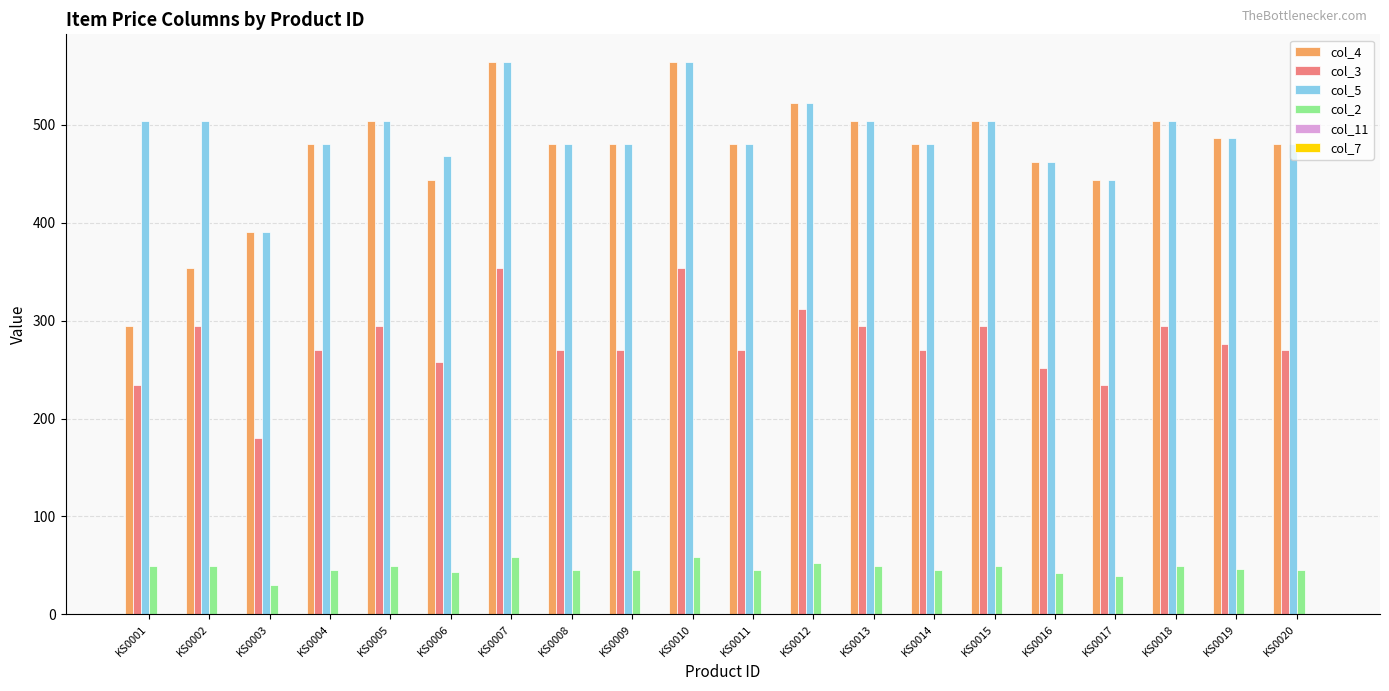

What is the maximum value for col_2?

59